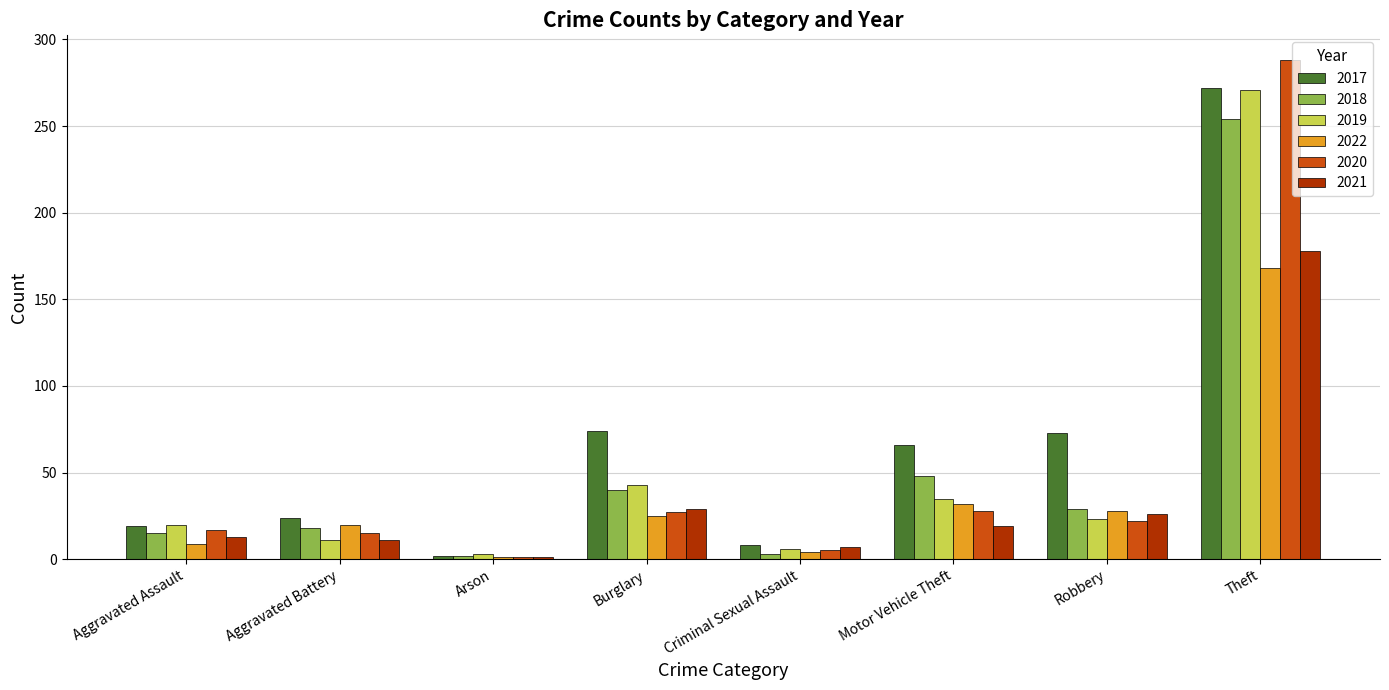

True or false: 2022 has a value of 52 at Motor Vehicle Theft.

False